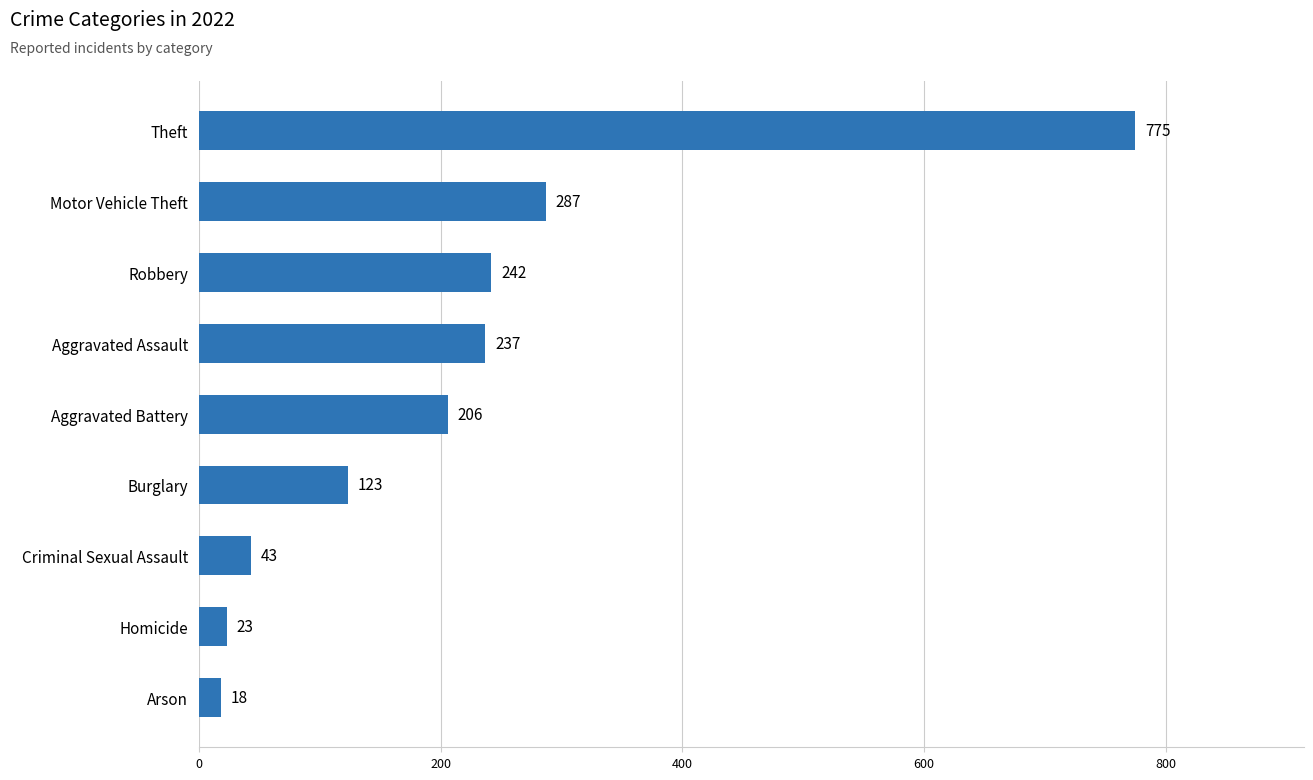

What is the label of the 6th bar from the top?

Burglary